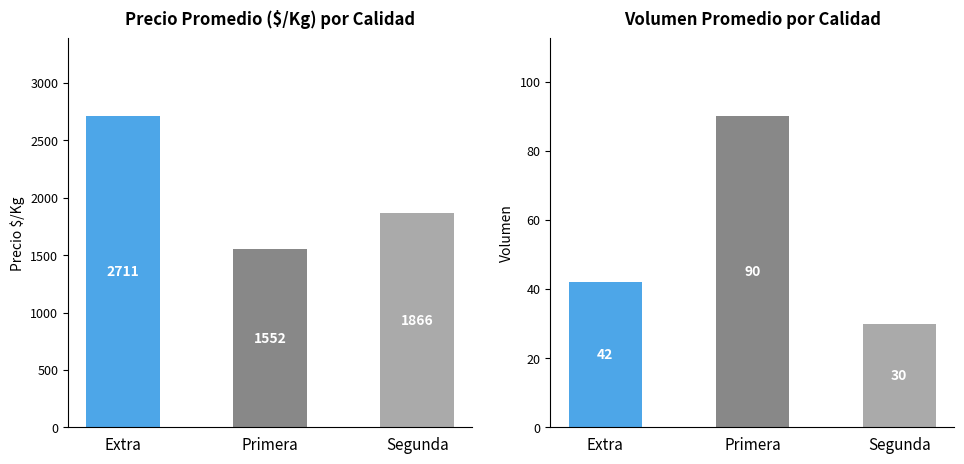

Reading right to left, list all the values displayed in this chart.

Precio $/Kg: Segunda=1866	Primera=1552	Extra=2711
Volumen: Segunda=30	Primera=90	Extra=42